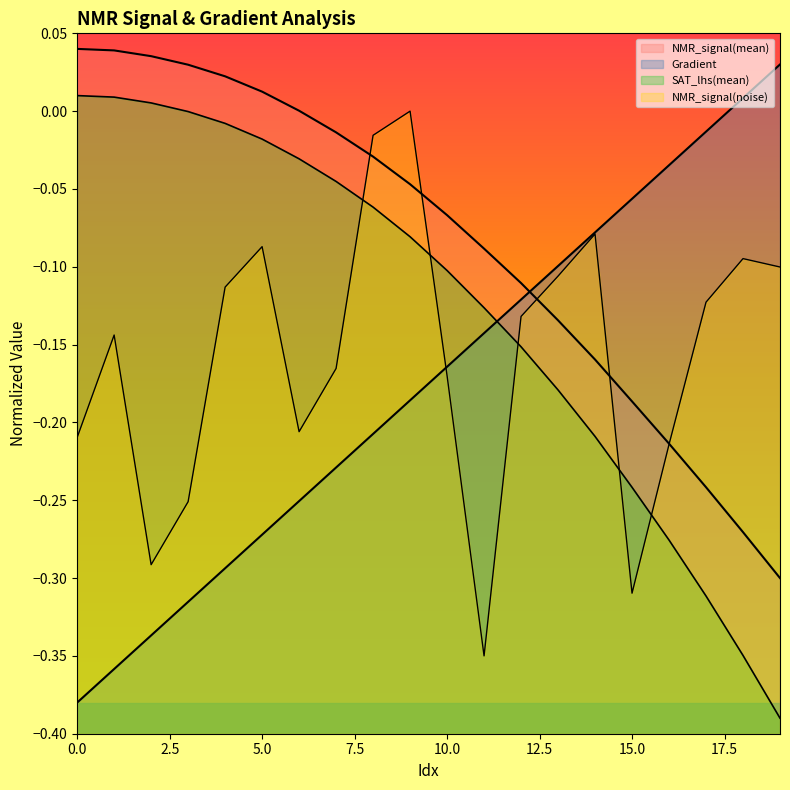

What is the value of the SAT_lhs(mean) point at the 9th from the left?

-0.1